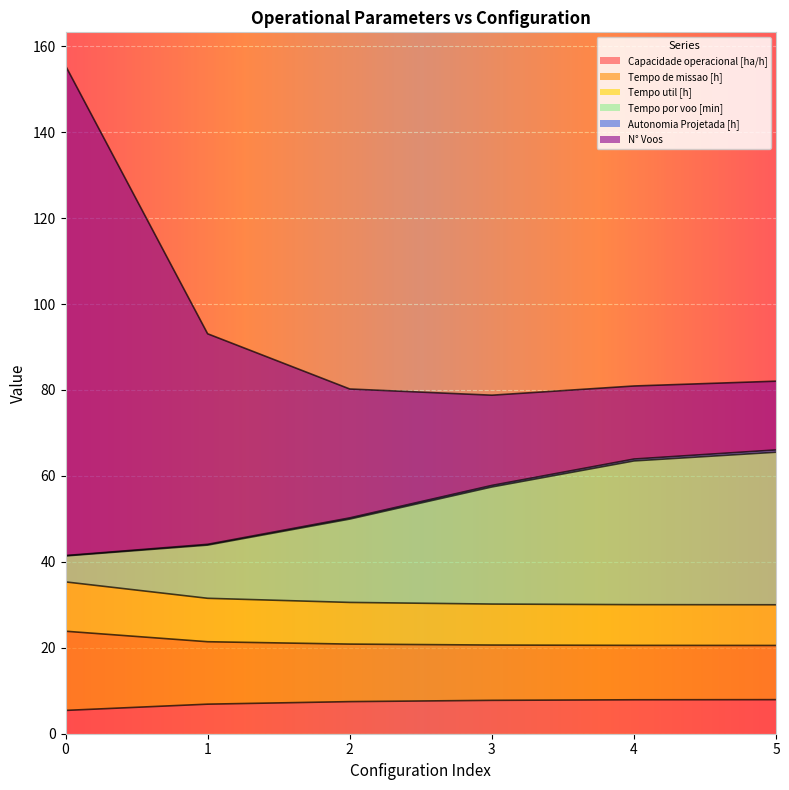

What is the lowest value of the Capacidade operacional [ha/h] series?

5.4